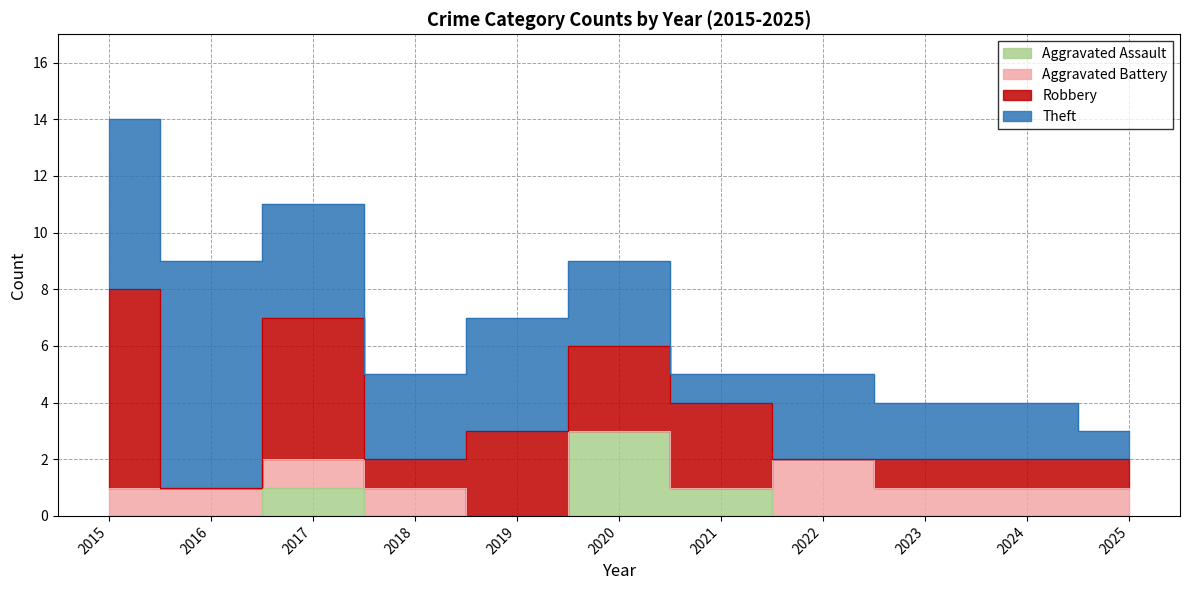

How many data points in Theft are less than 3?

4